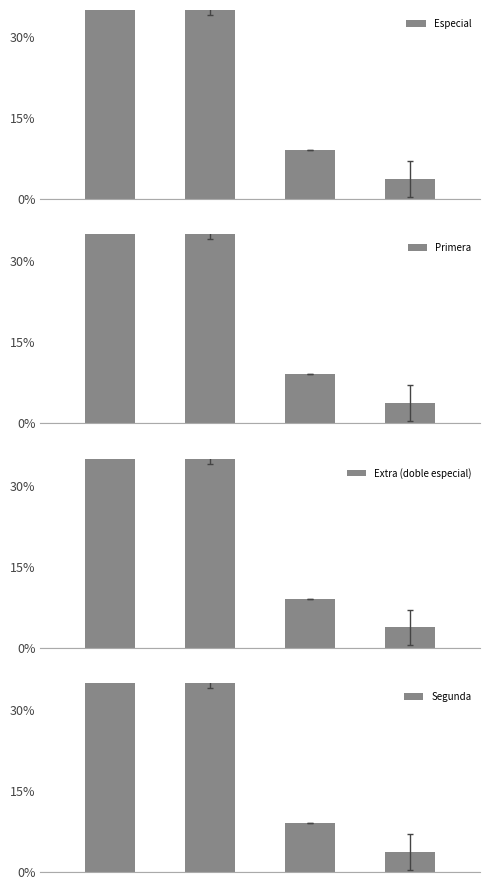

How many values in the Primera series exceed 37?

2